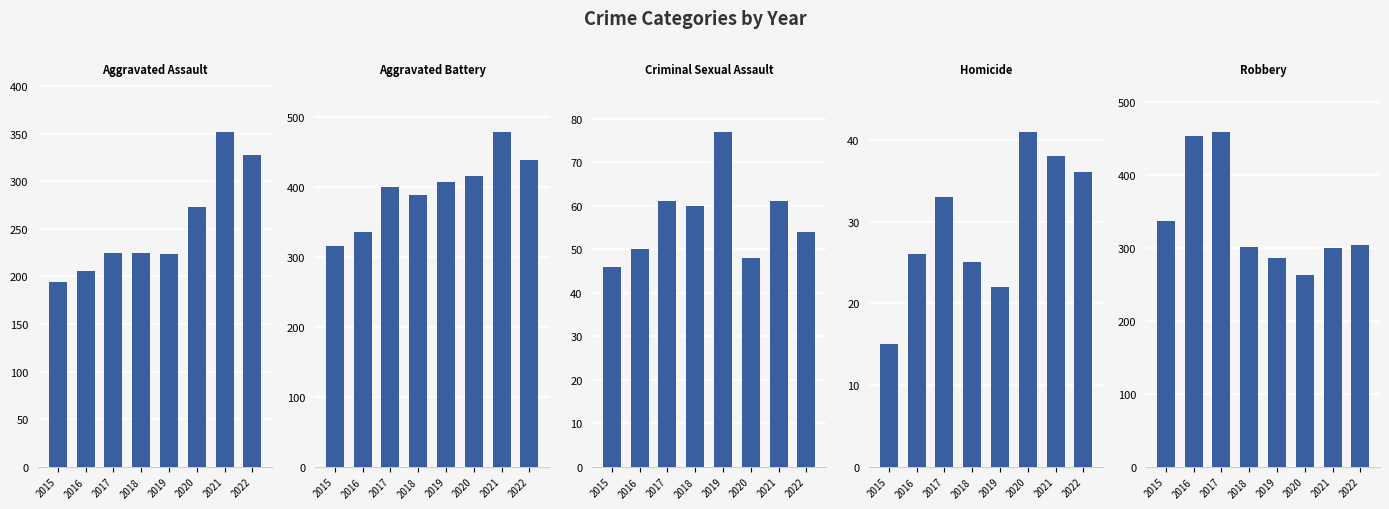

What are all the series names shown in the legend?

Aggravated Assault, Aggravated Battery, Criminal Sexual Assault, Homicide, Robbery